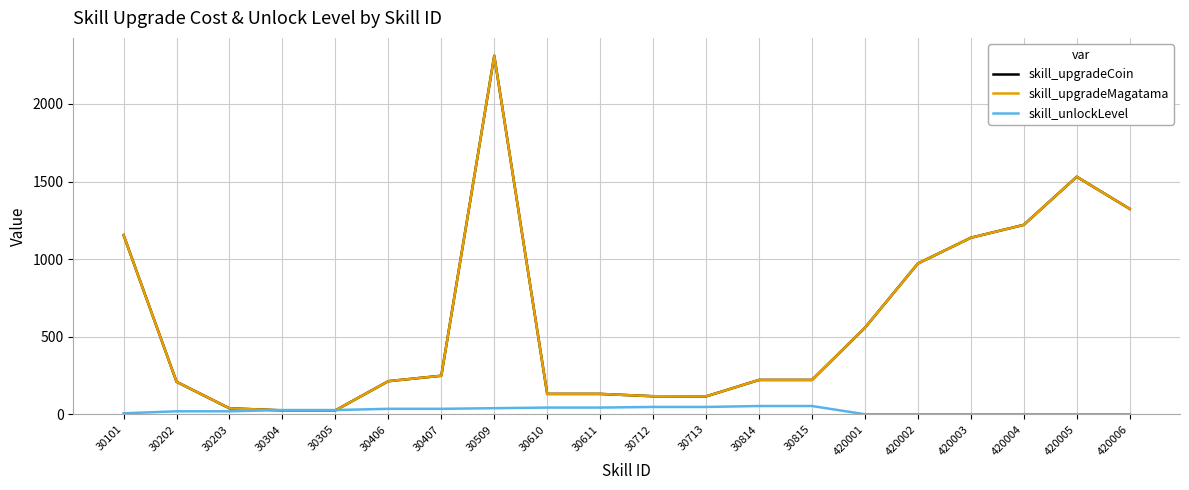

Which series ends up on top after the final intersection of skill_upgradeMagatama and skill_unlockLevel?

skill_upgradeMagatama